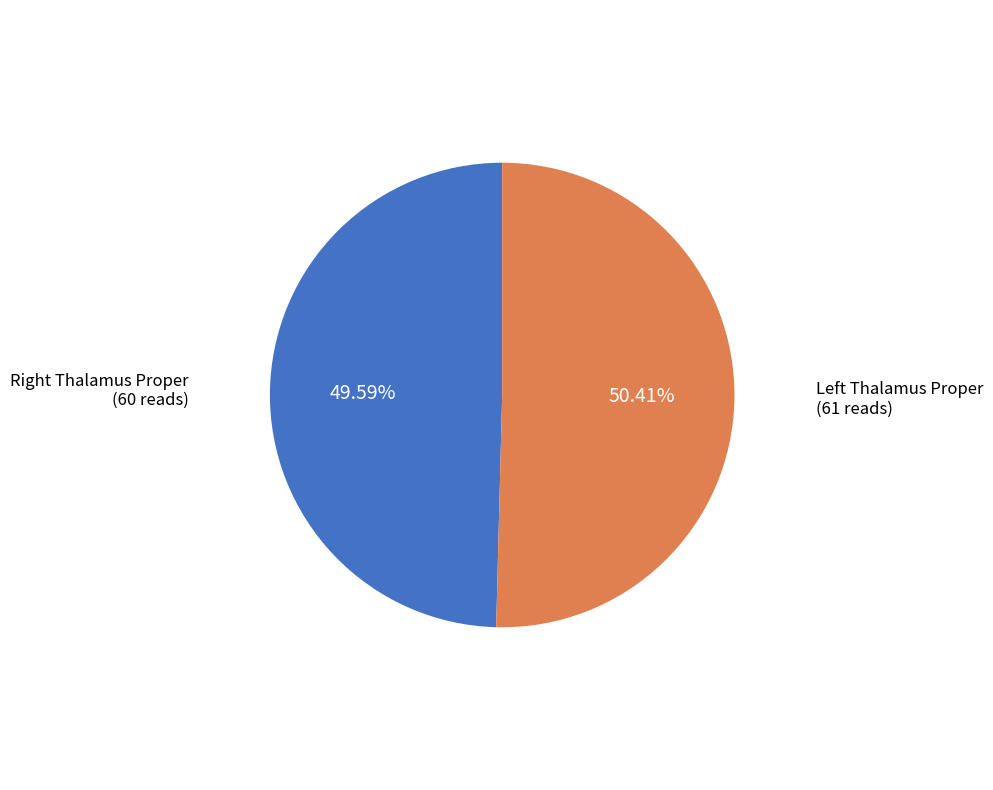

Which category accounts for the majority?

Left Thalamus Proper